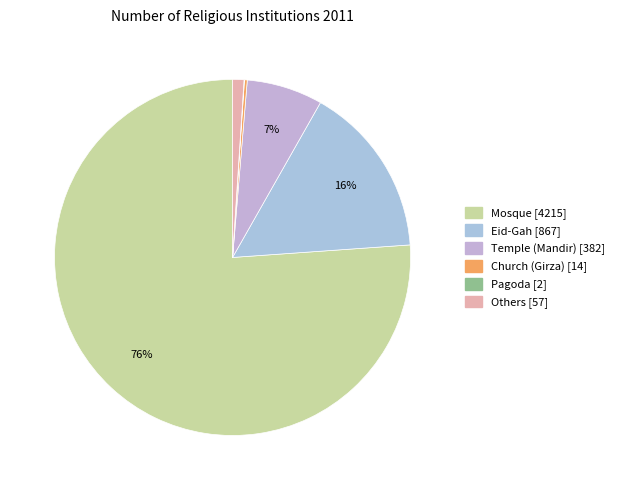

True or false: Eid-Gah accounts for 28% of the total.

False